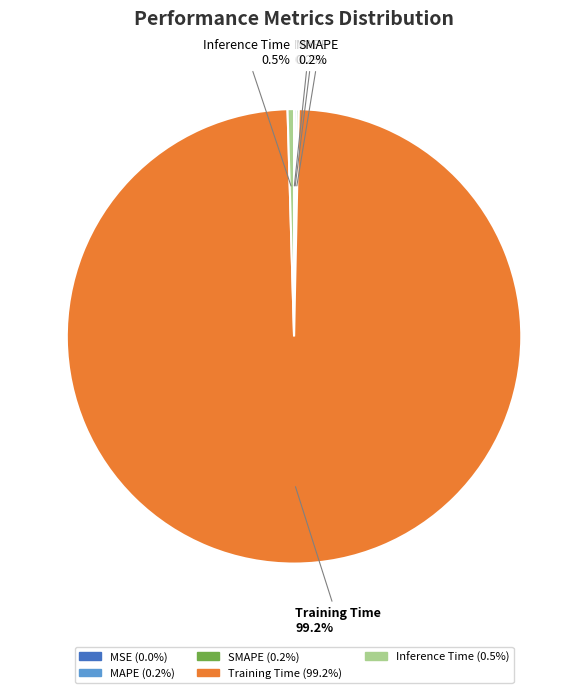

What portion of the pie excludes Inference Time?

99.5%